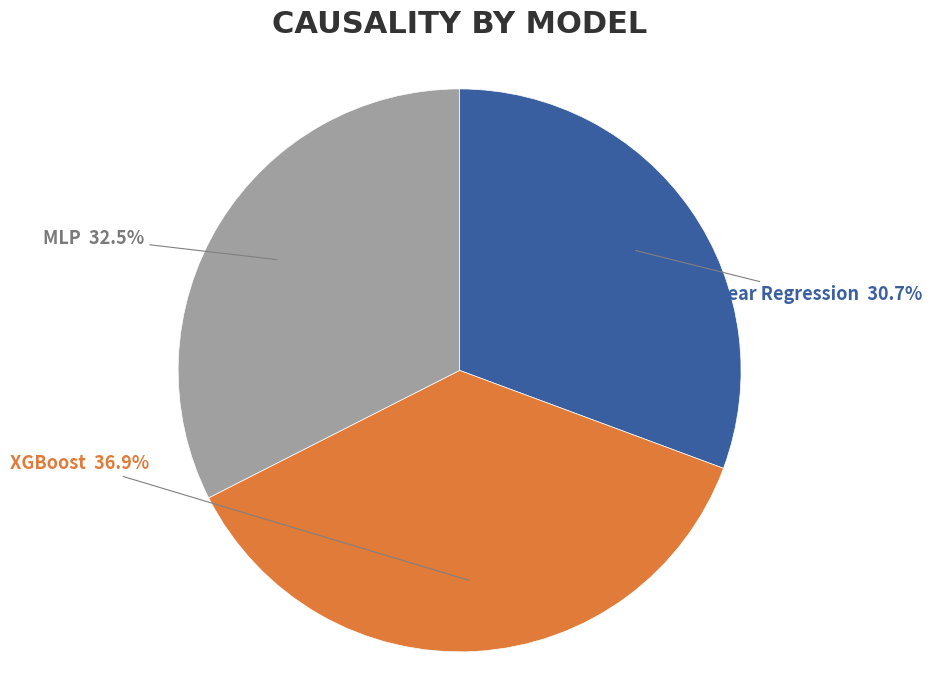

Is MLP the majority of the pie?

No